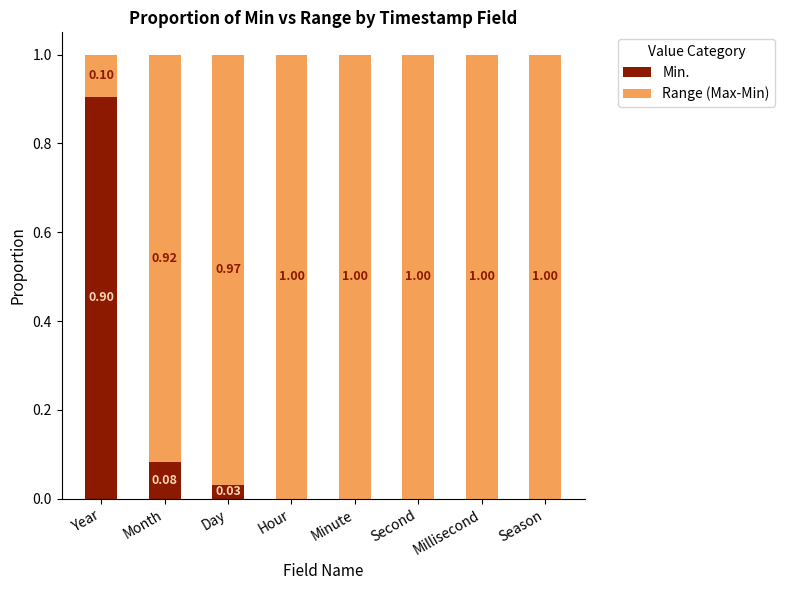

What is the sum of all Min. values?

1.0